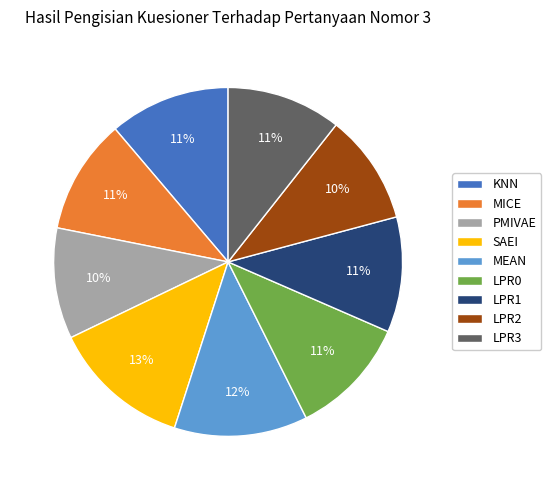

To the nearest percent, what percentage of the pie is SAEI?

13%